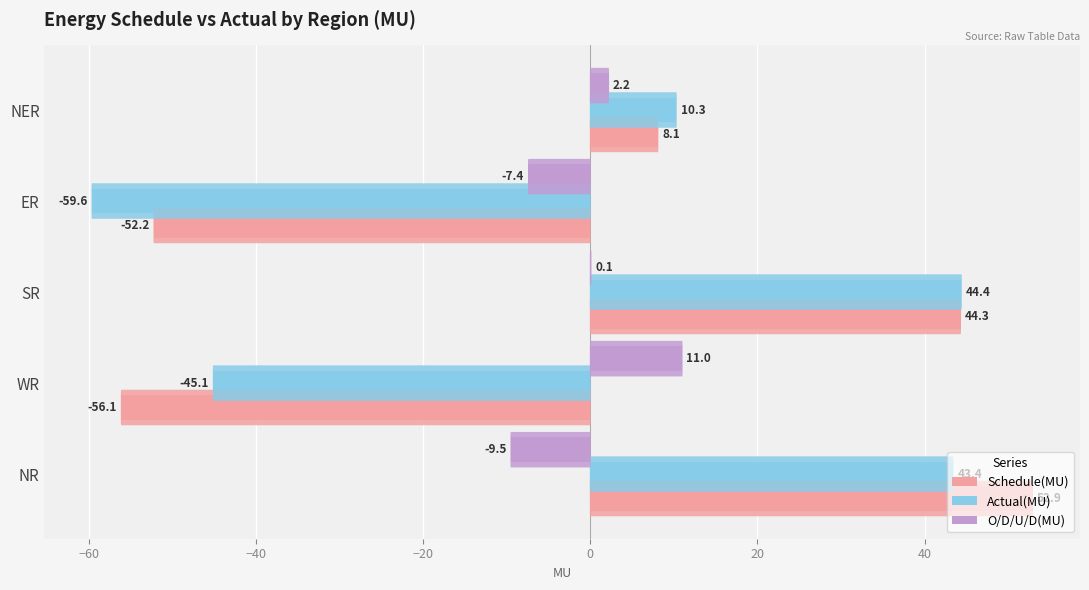

Between WR and ER, which series saw the biggest shift?

O/D/U/D(MU)